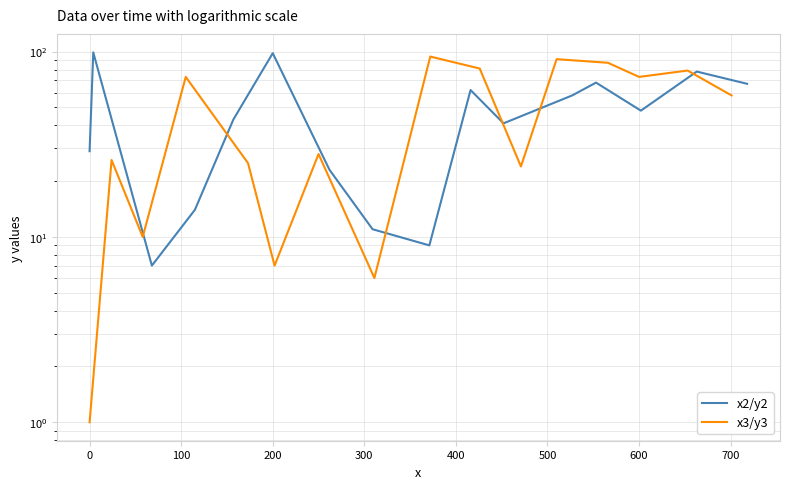

Which series has the largest range (max minus min)?

x3/y3